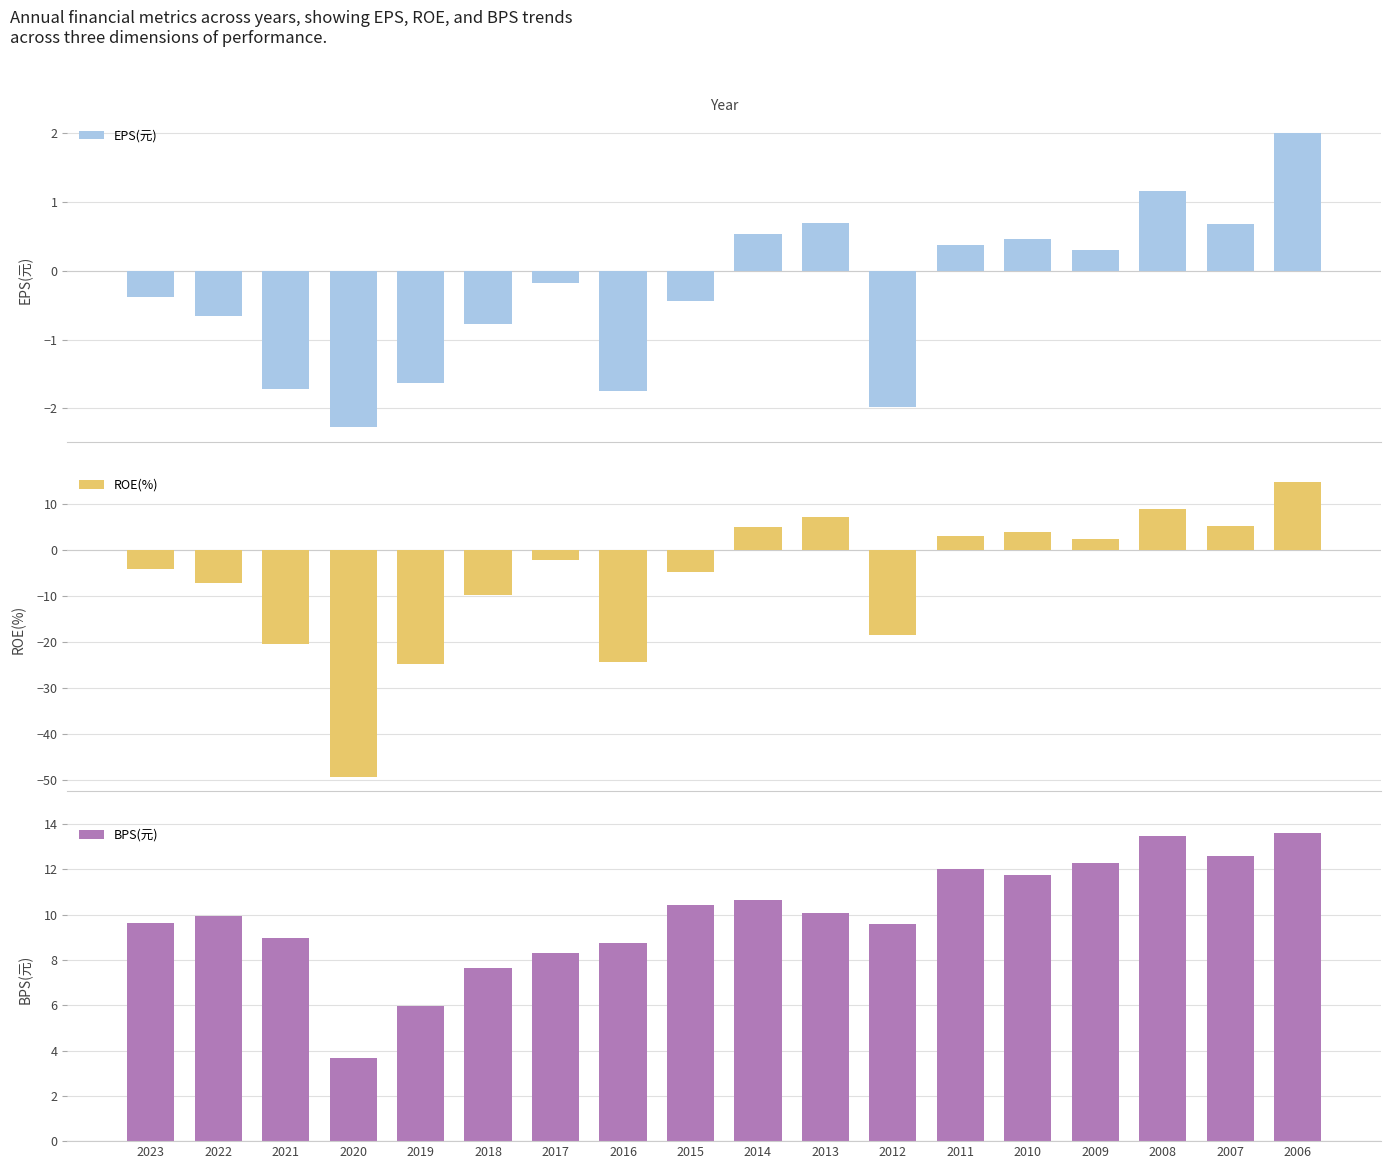

What is the difference between the highest and lowest values at 2021?

29.5